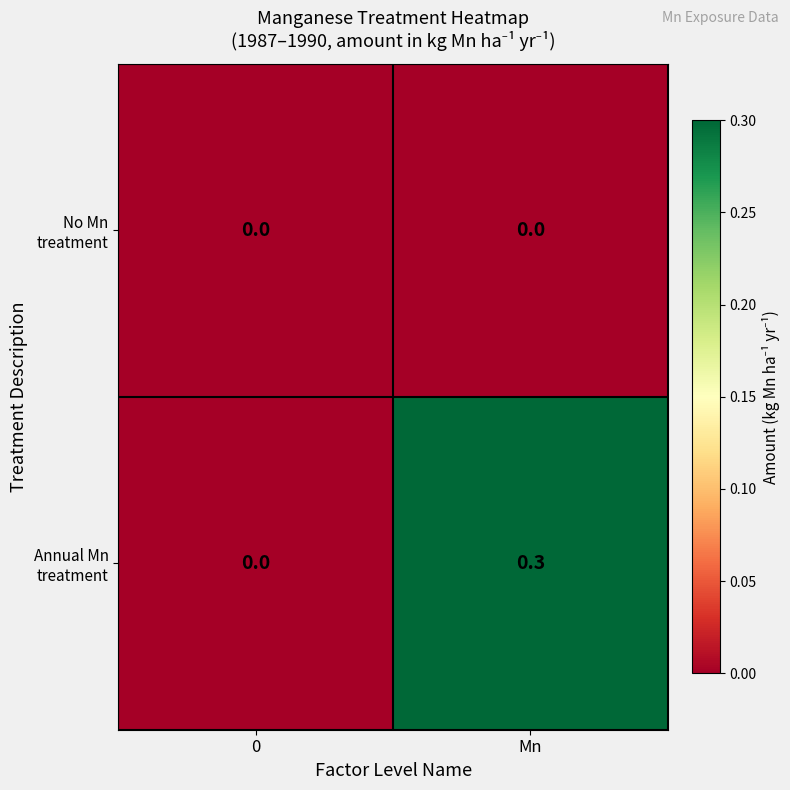

Which series has the largest total across all categories?

Annual Mn treatment